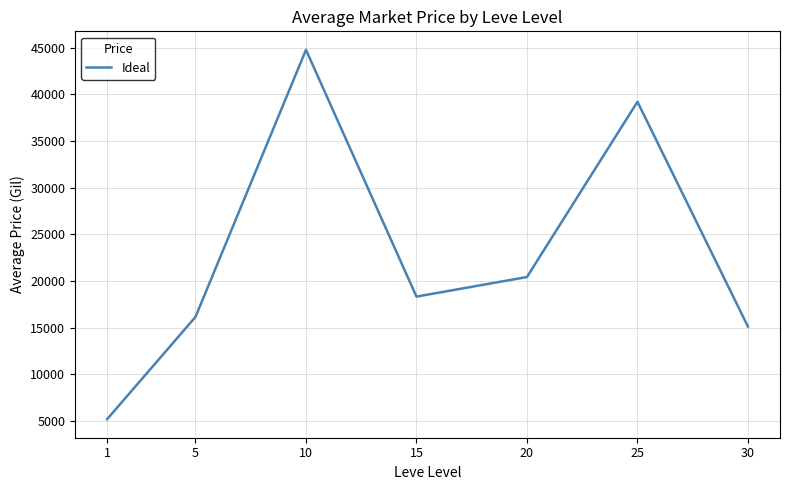

True or false: the data shows 39189.7 at 25.

True